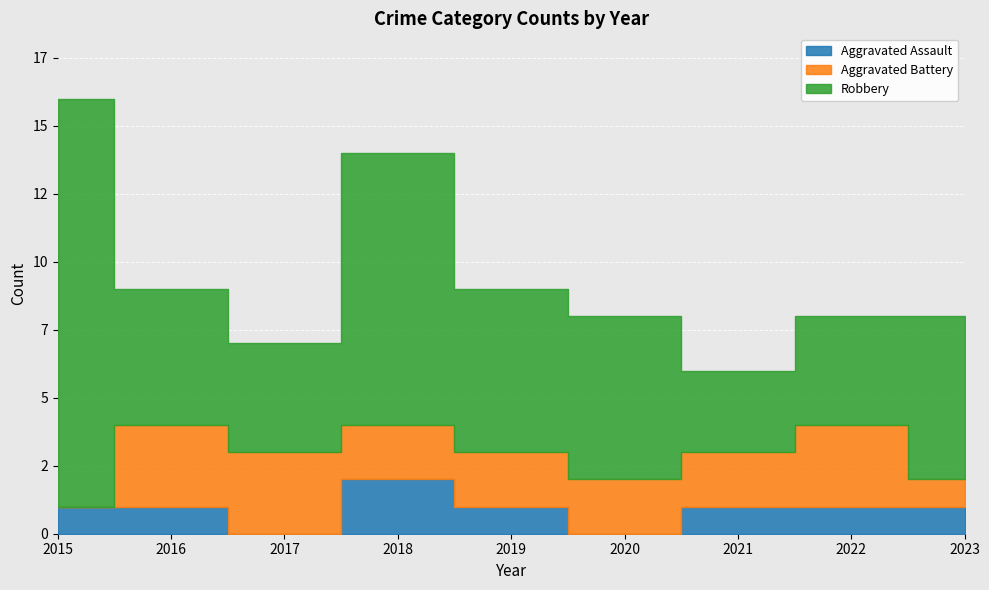

How many data points in Aggravated Battery are less than 2?

2